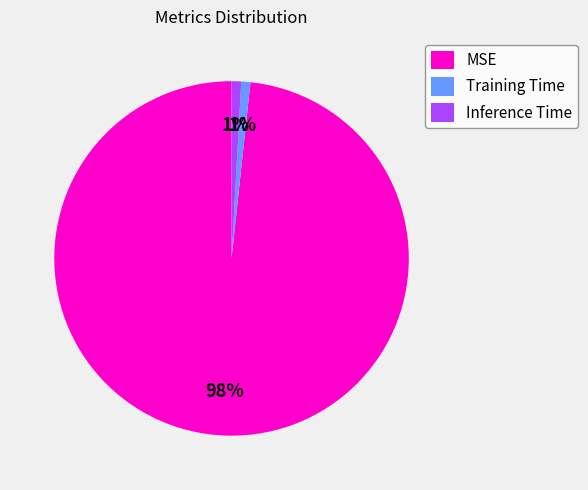

Between Inference Time and MSE, which is larger?

MSE